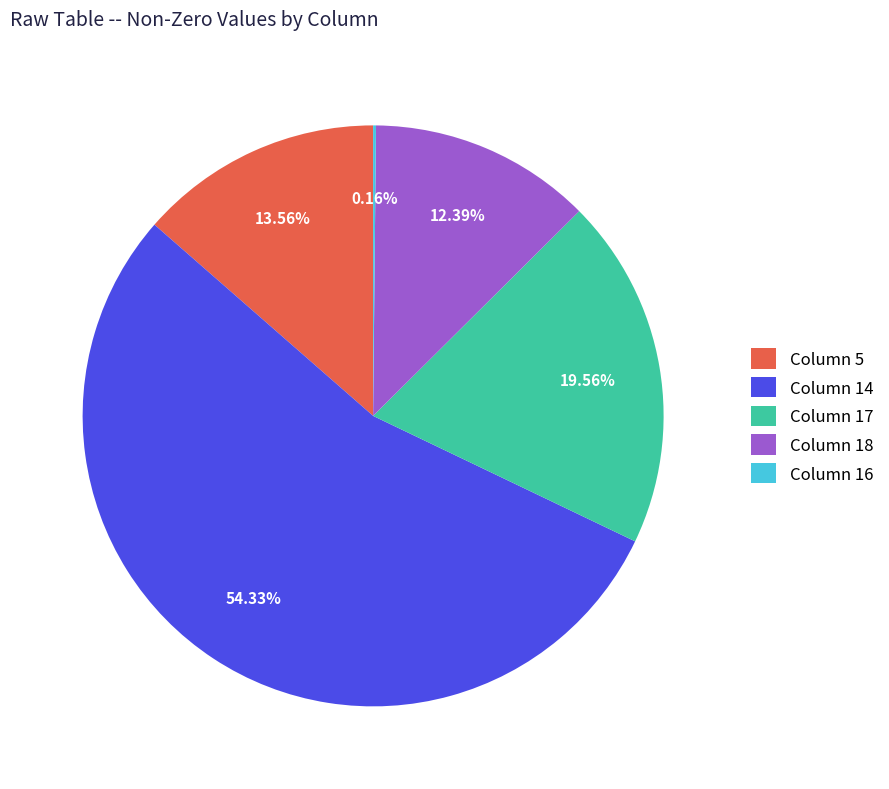

What is the ratio of the value at Column 17 to the value at Column 18?

1.6